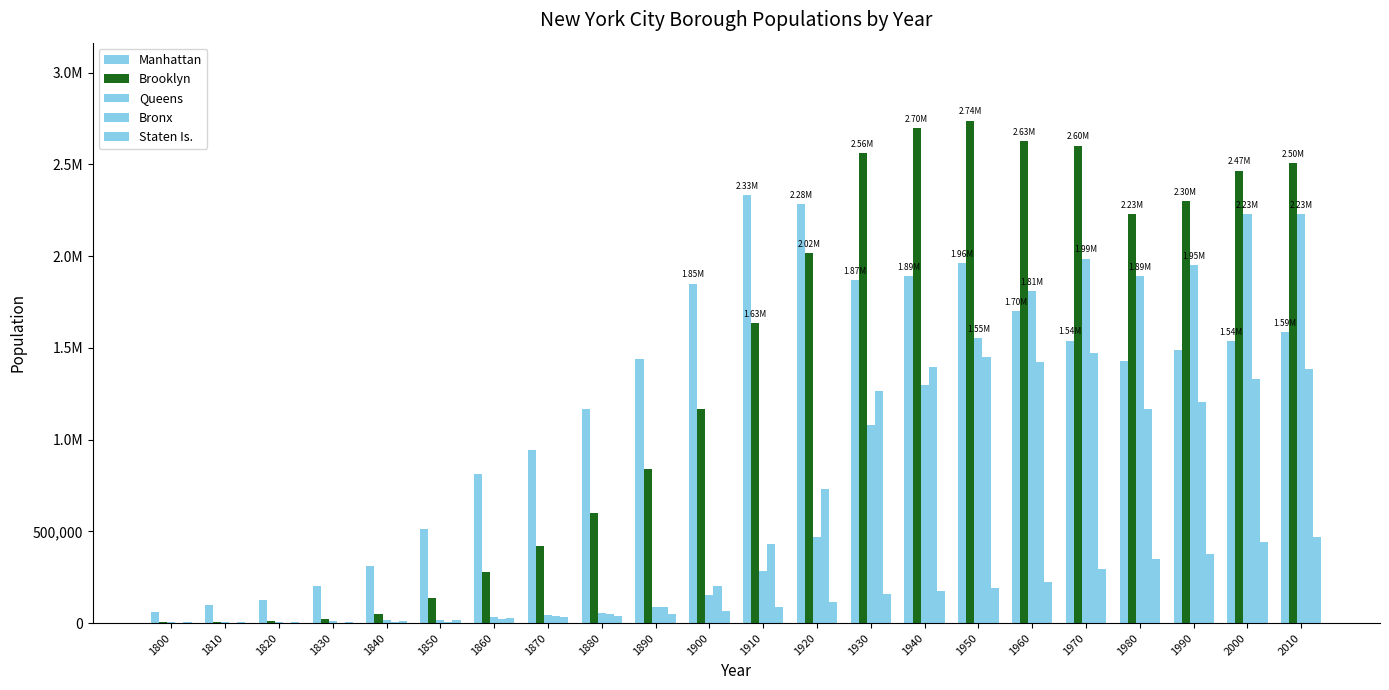

Which series has the largest total across all categories?

Brooklyn